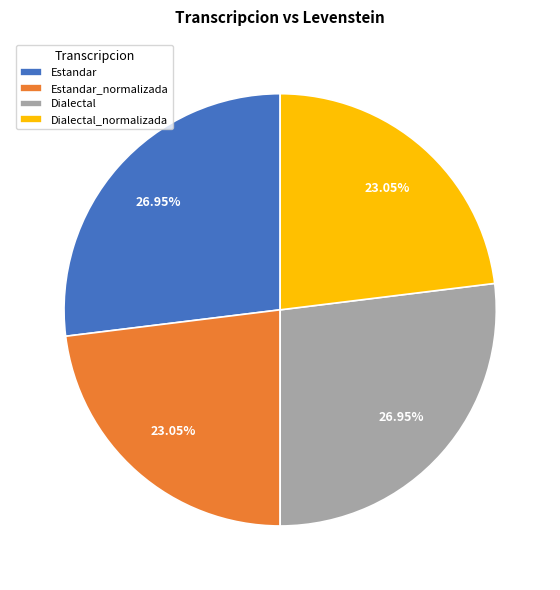

To the nearest percent, what is the average slice percentage?

25%